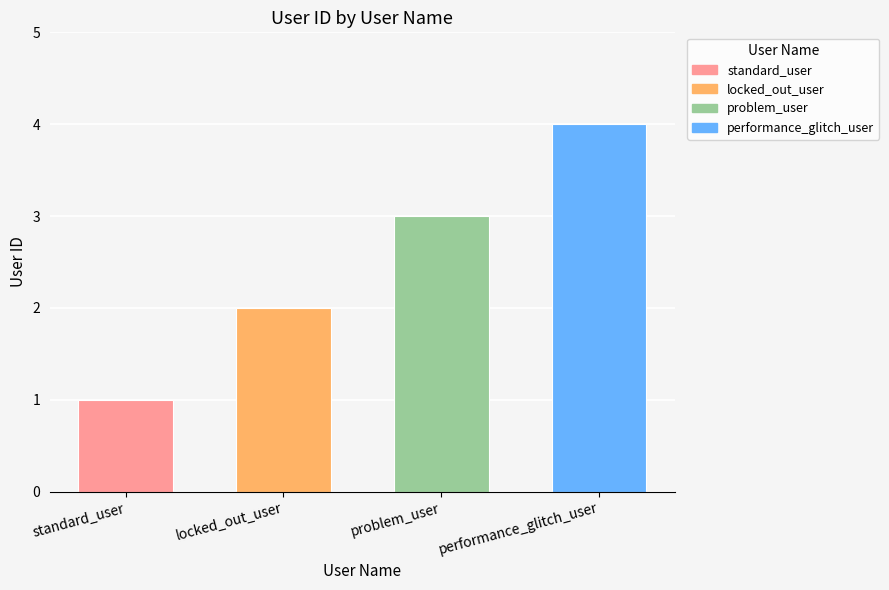

Is it true that the value at locked_out_user is 2?

True